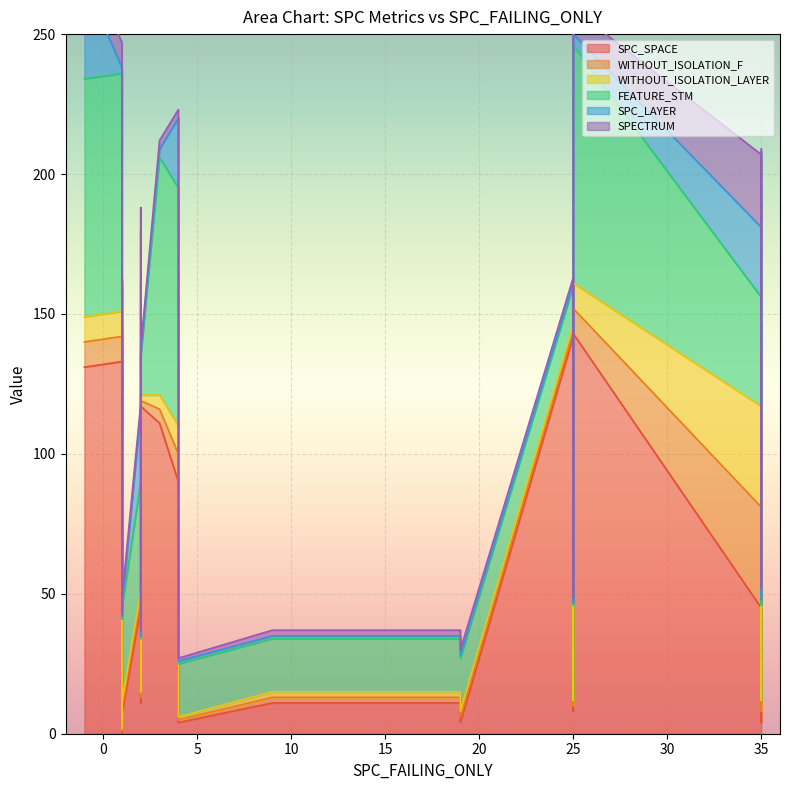

True or false: WITHOUT_ISOLATION_LAYER has a value of 4 at 23.

True